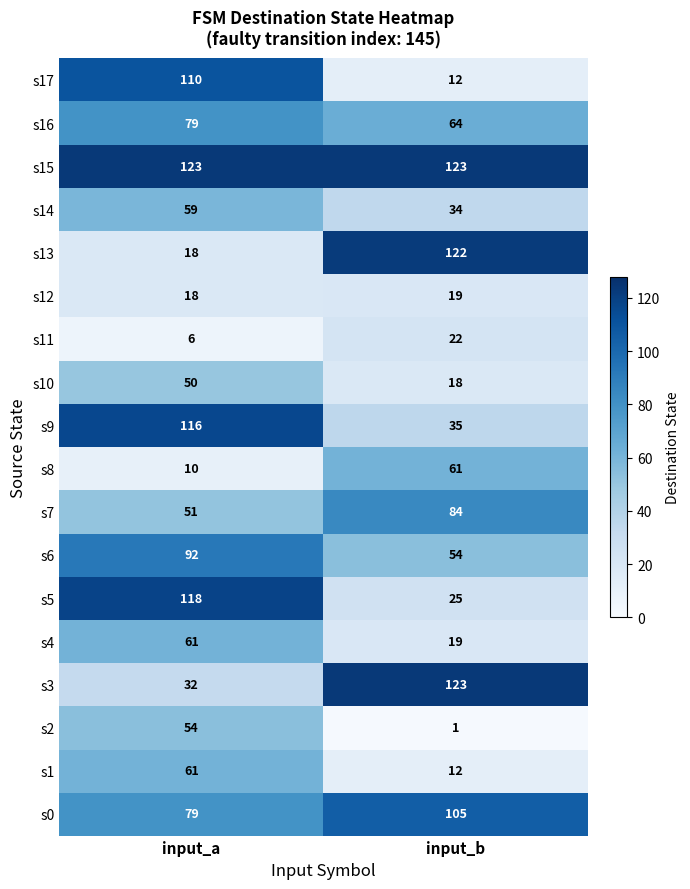

True or false: s9 has a value of 14 at input_b.

False